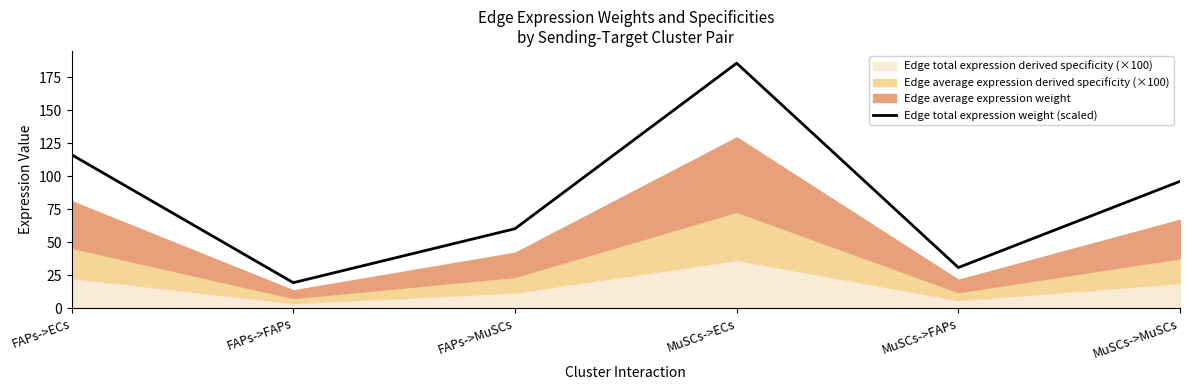

The value at MuSCs->ECs is 305.2. True or false?

False